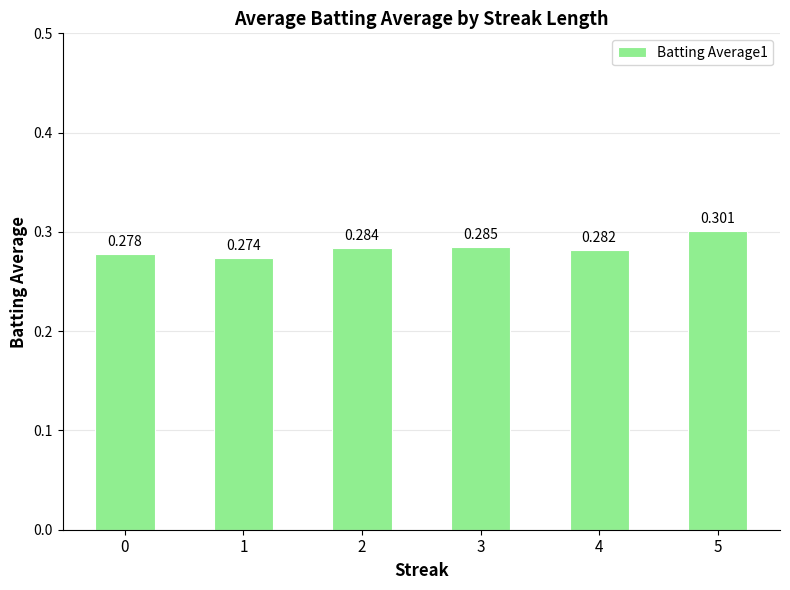

At which category does the chart reach its minimum across all series?

1